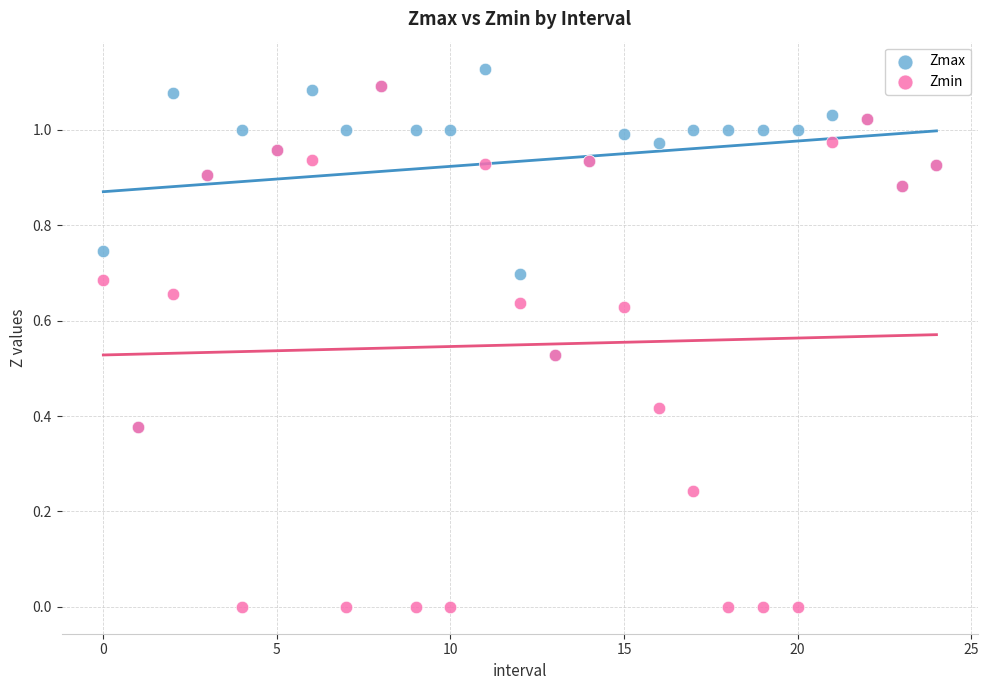

Which series reaches the minimum Y coordinate?

Zmin